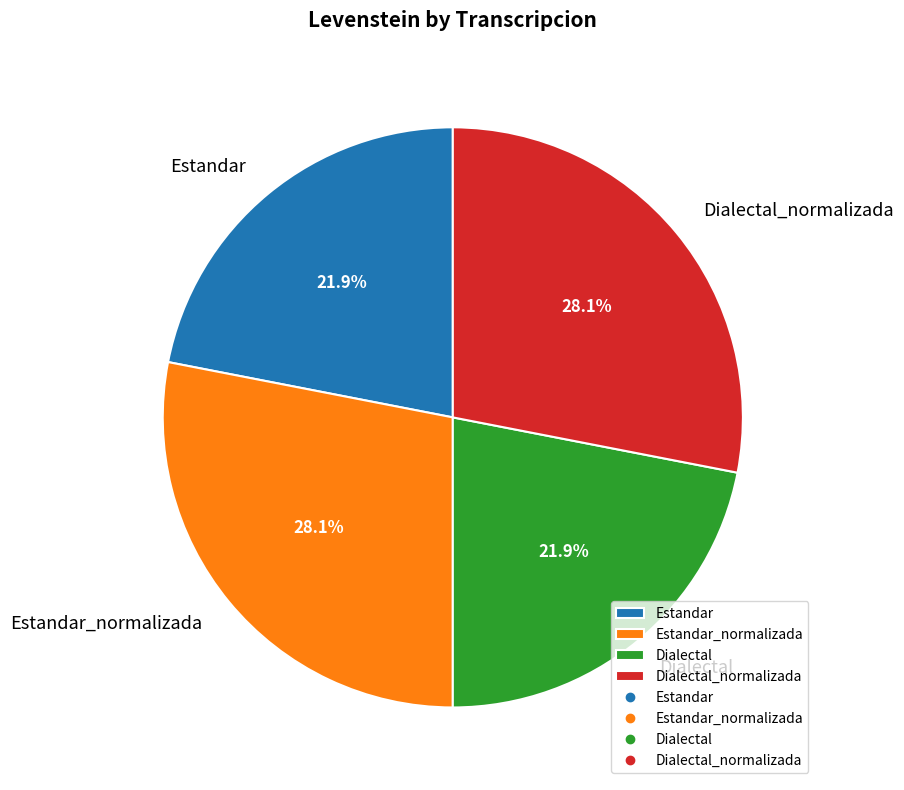

Do Dialectal_normalizada and Estandar_normalizada together represent more than half of the pie?

Yes